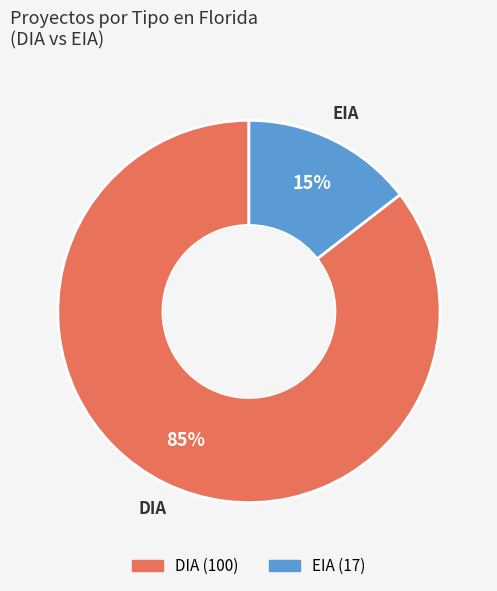

How many segments does this pie chart have?

2